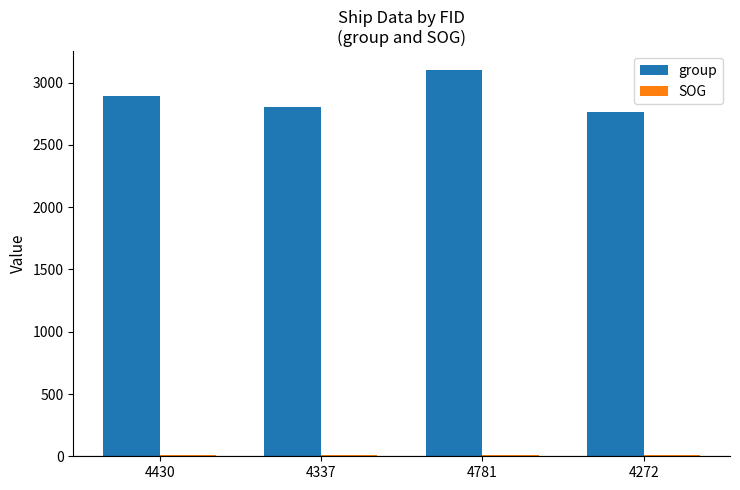

Which category has the highest value in the group series?

4781